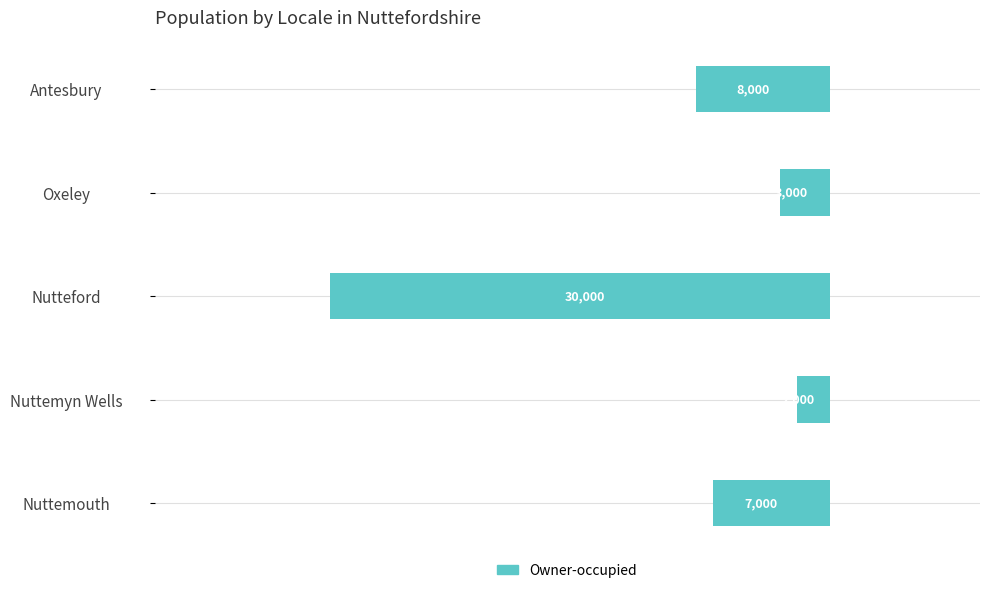

Are the bars horizontal?

Yes